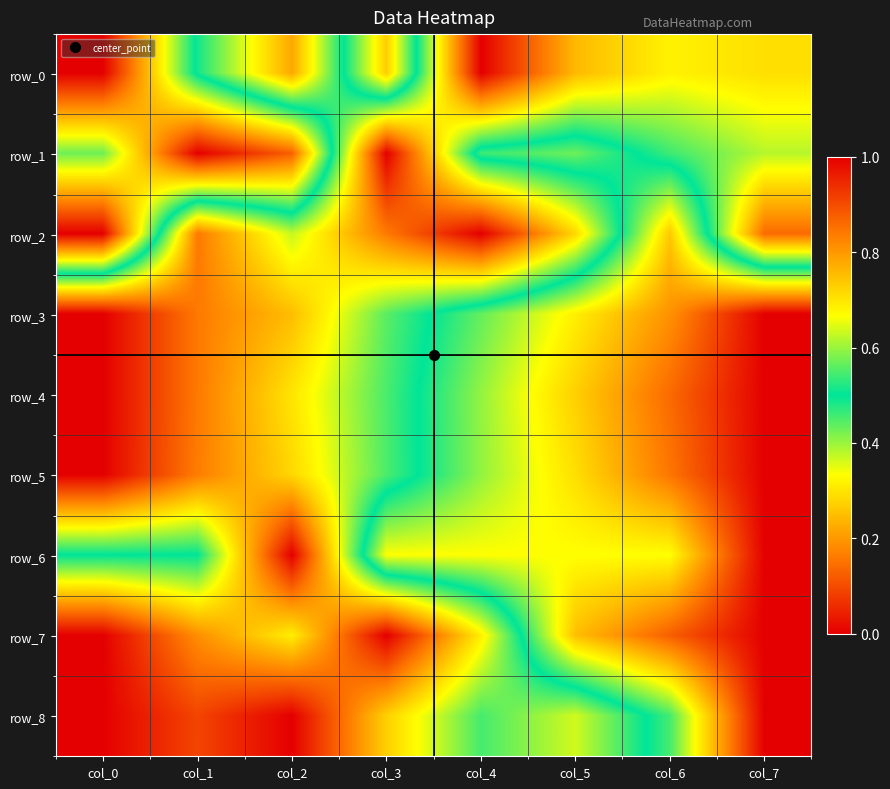

Reading left to right, list all the values displayed in this chart.

row_0: col_0=1.0	col_1=0.5	col_2=0.2	col_3=0.7	col_4=0.0	col_5=0.2	col_6=0.3	col_7=0.3
row_1: col_0=0.6	col_1=1.0	col_2=0.9	col_3=0.0	col_4=0.5	col_5=0.6	col_6=0.5	col_7=0.4
row_2: col_0=1.0	col_1=0.2	col_2=0.4	col_3=0.2	col_4=0.0	col_5=0.3	col_6=0.7	col_7=0.1
row_3: col_0=0.0	col_1=0.2	col_2=0.2	col_3=0.4	col_4=0.6	col_5=0.7	col_6=0.8	col_7=1.0
row_4: col_0=0.0	col_1=0.2	col_2=0.3	col_3=0.5	col_4=0.6	col_5=0.7	col_6=0.9	col_7=1.0
row_5: col_0=0.0	col_1=0.2	col_2=0.3	col_3=0.5	col_4=0.6	col_5=0.7	col_6=0.8	col_7=1.0
row_6: col_0=0.5	col_1=0.5	col_2=0.0	col_3=0.7	col_4=0.7	col_5=0.7	col_6=0.7	col_7=1.0
row_7: col_0=0.0	col_1=0.2	col_2=0.3	col_3=0.0	col_4=0.3	col_5=0.7	col_6=0.9	col_7=1.0
row_8: col_0=0.0	col_1=0.1	col_2=0.0	col_3=0.3	col_4=0.5	col_5=0.4	col_6=0.5	col_7=1.0